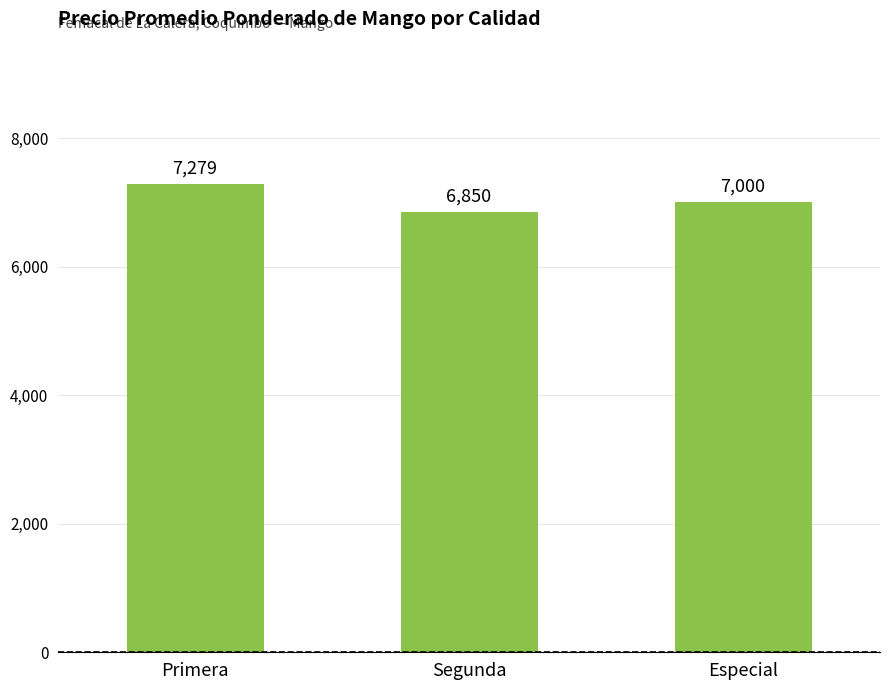

Reading left to right, list all the values displayed in this chart.

Primera=7279	Segunda=6850	Especial=7000